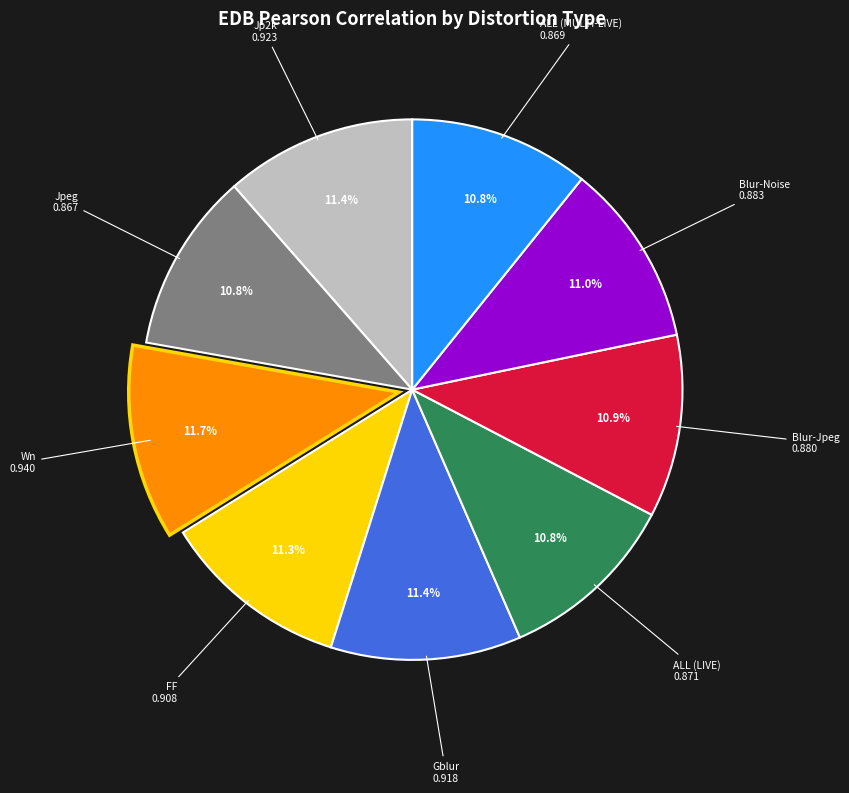

How many segments does this pie chart have?

9